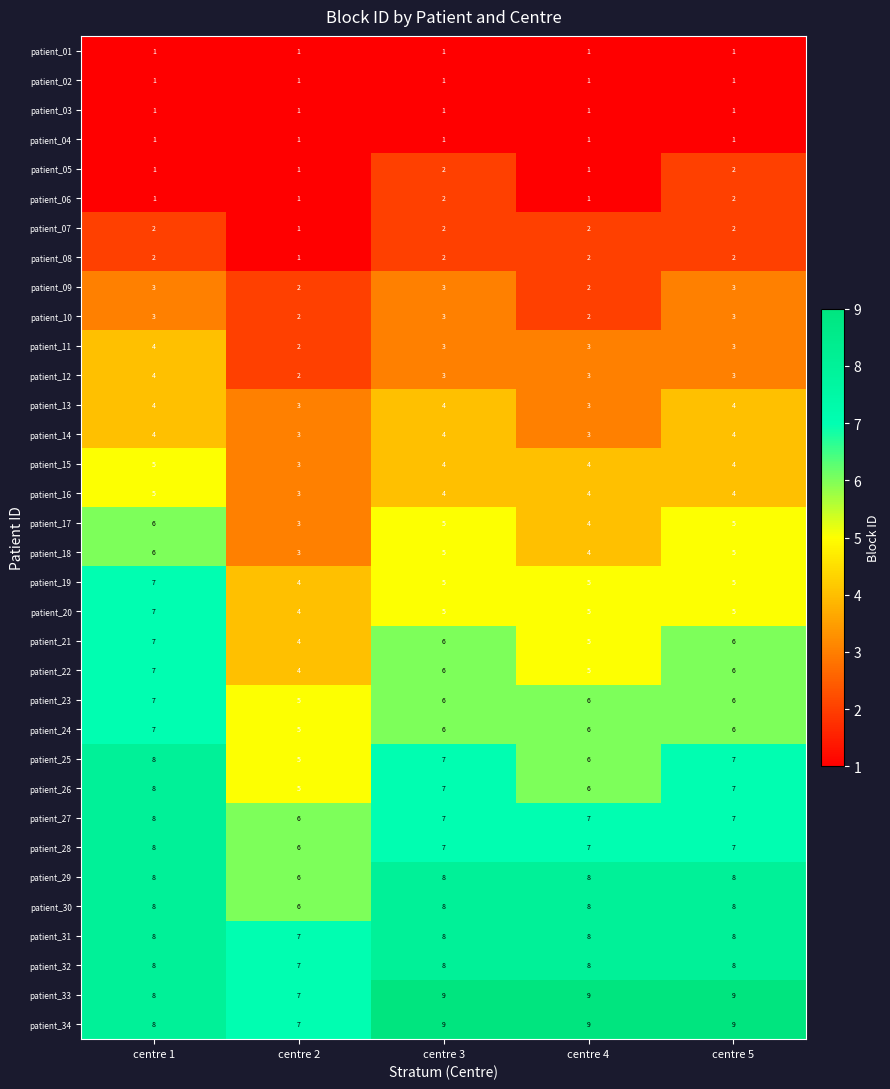

What is the sum of all patient_02 values?

5